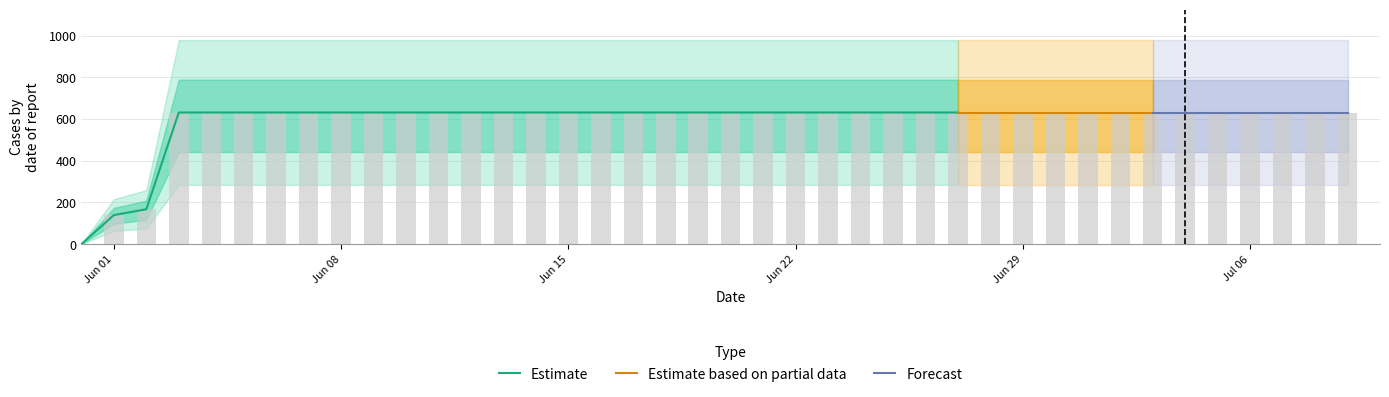

Reading right to left, what are all the values shown in this chart?

631	631	631	631	631	631	631	631	631	631	631	631	631	631	631	631	631	631	631	631	631	631	631	631	631	631	631	631	631	631	631	631	631	631	631	631	631	167	139	0